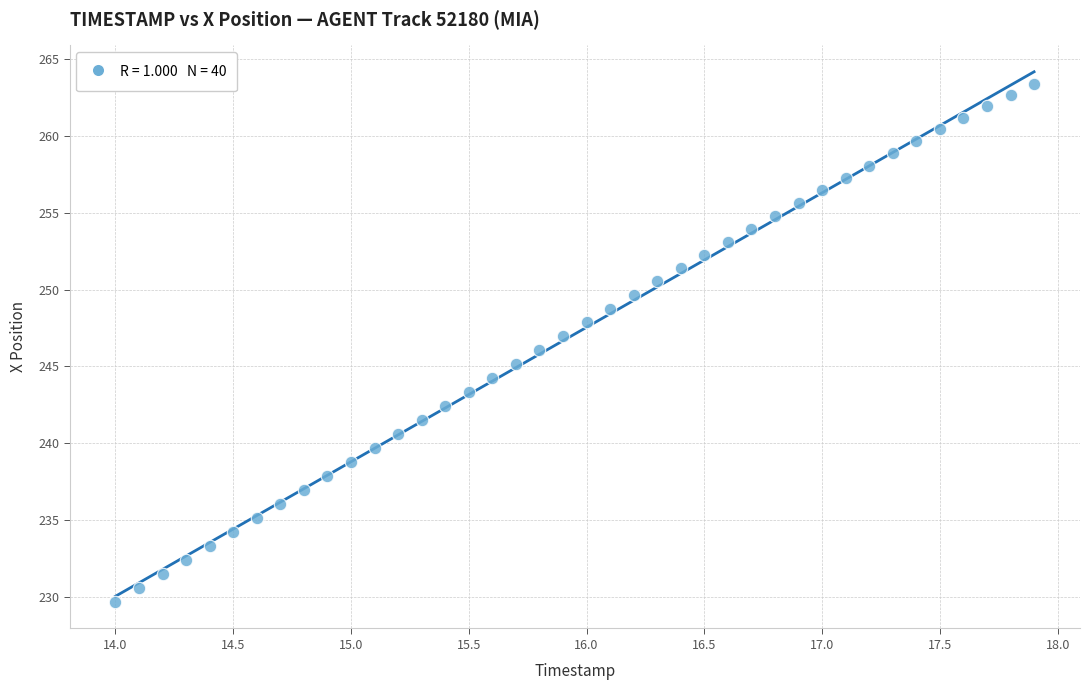

What is the range of Y values (max minus min)?

33.7